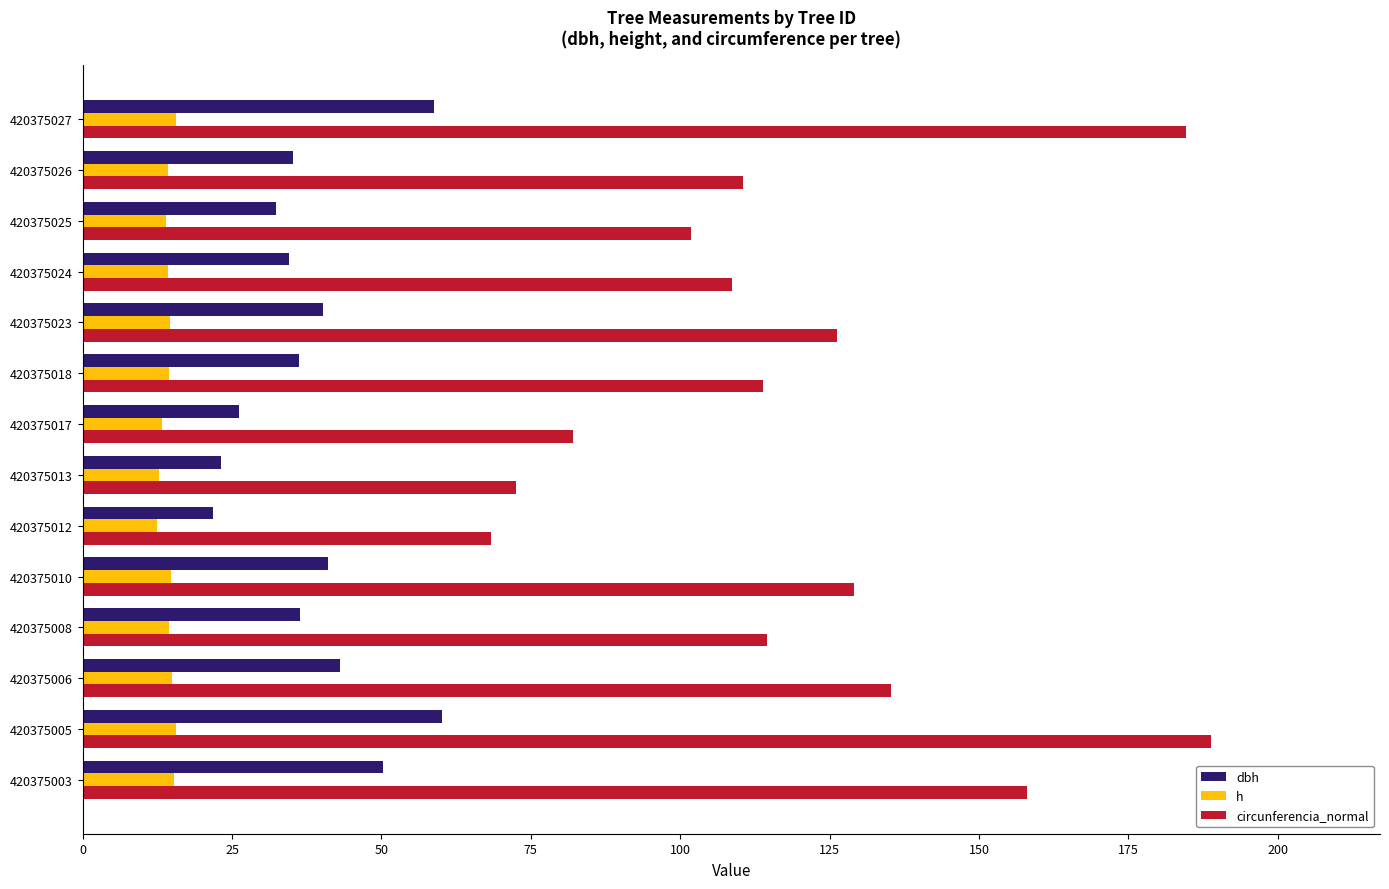

List the series in order of their overall mean, lowest first.

h, dbh, circunferencia_normal